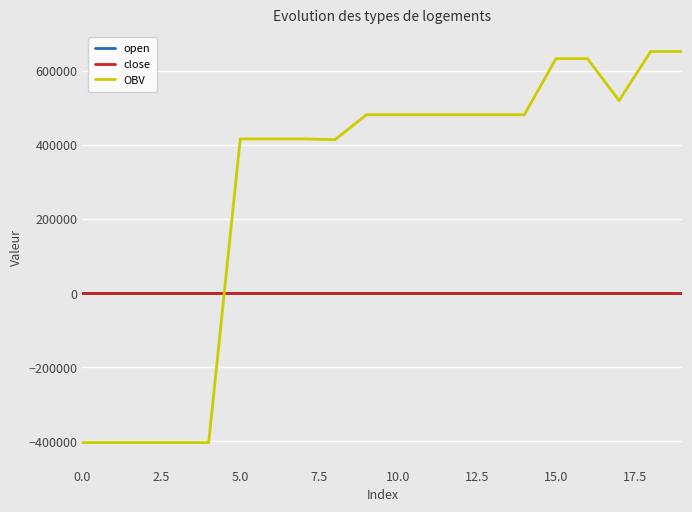

Which series has the widest spread of values?

OBV